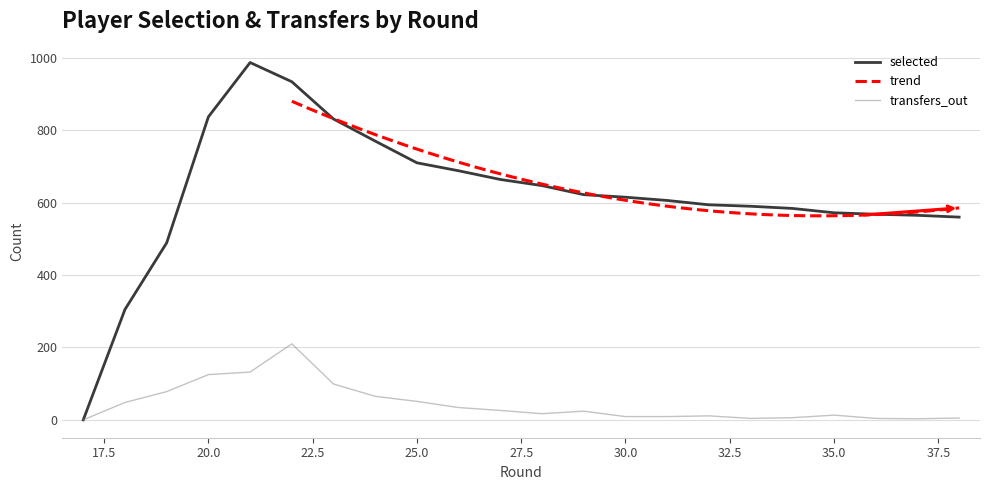

Rank the series at 17 from lowest to highest value.

selected, transfers_out